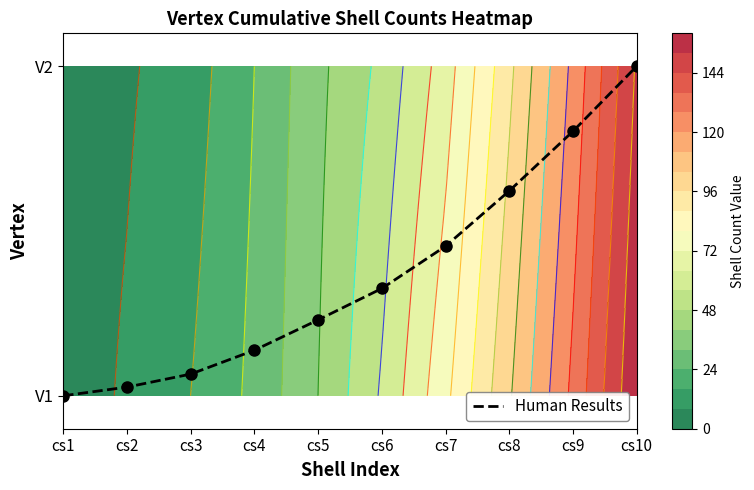

The value at cs3 is 0.1. True or false?

True